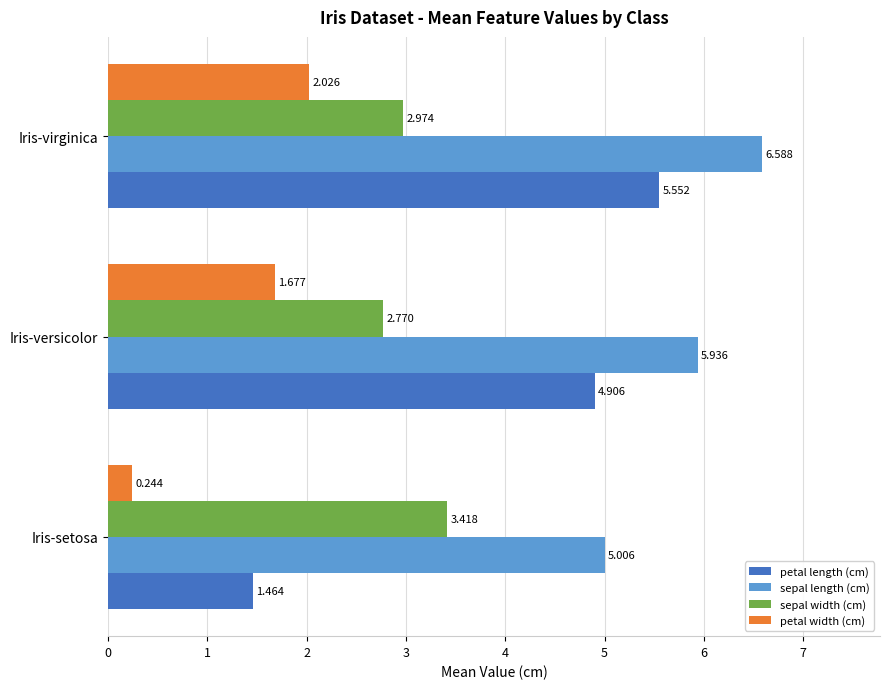

What is the greatest value displayed?

6.6